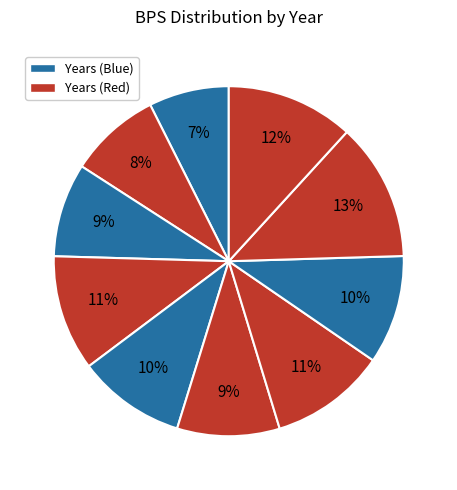

Count the number of slices in the pie.

10